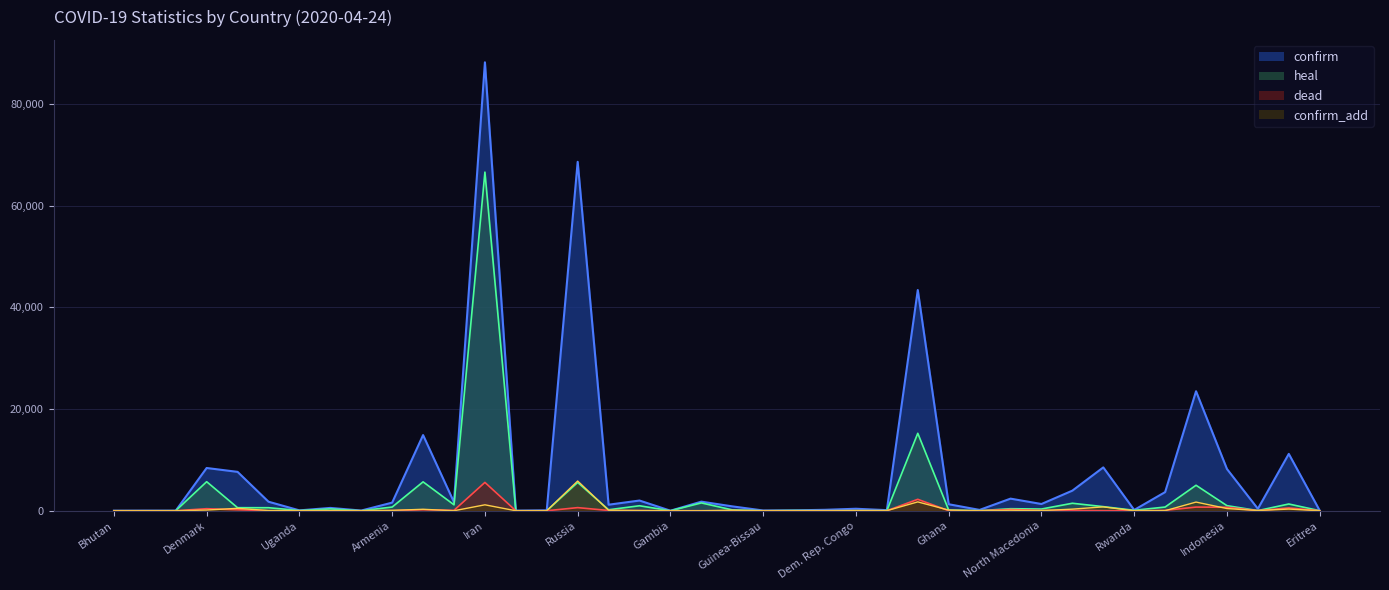

At Denmark, list the series in order from largest to smallest.

confirm, heal, dead, confirm_add